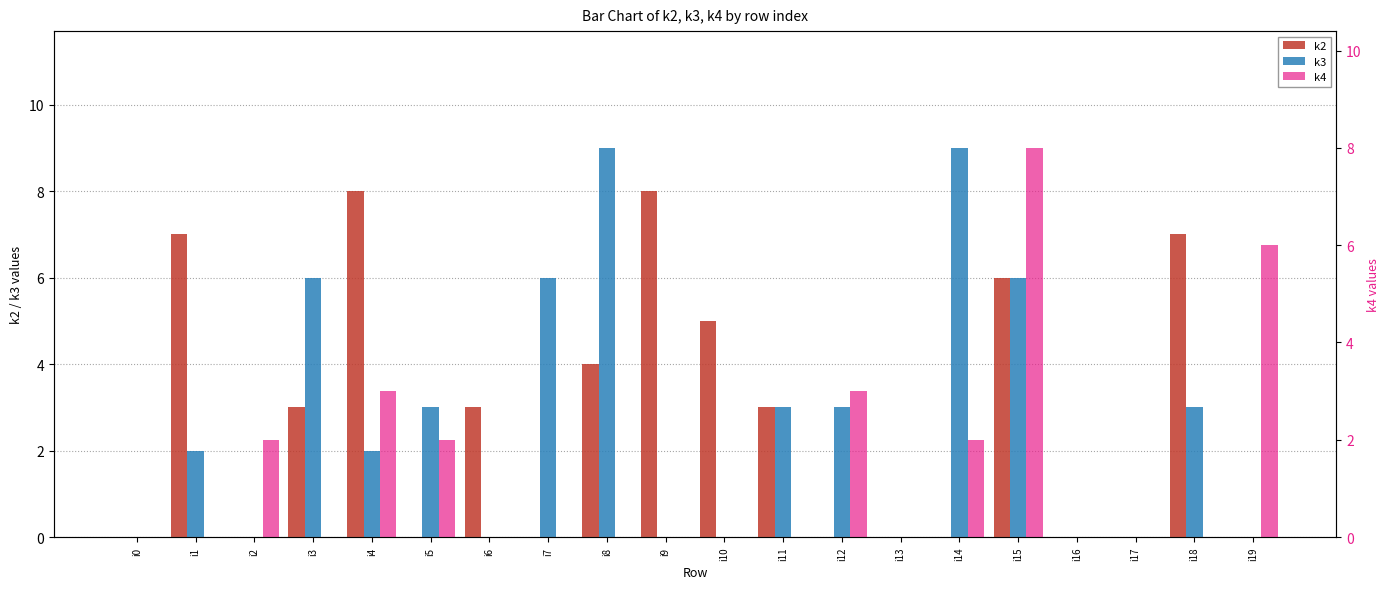

How many bars are there in each group?

3